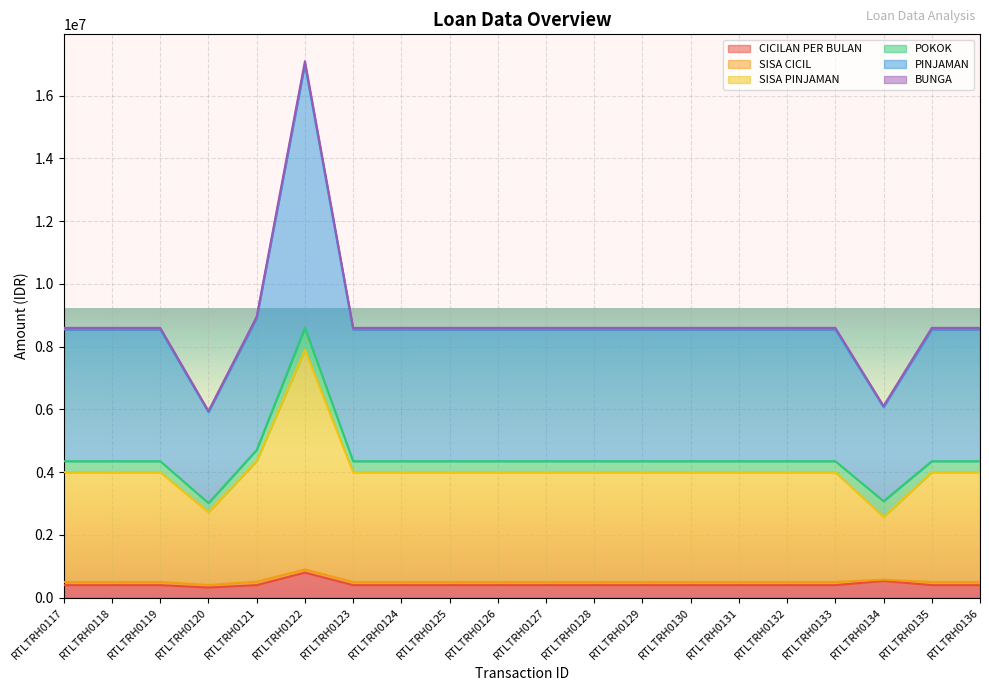

What is the highest value of the CICILAN PER BULAN series?

800610